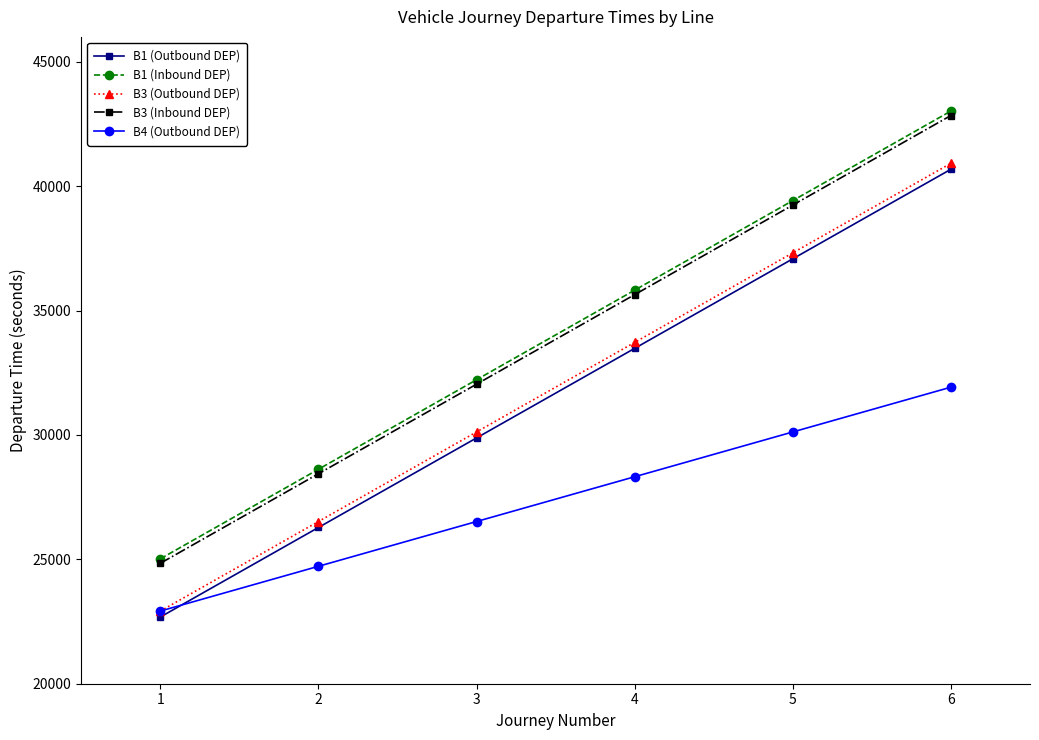

What is the spread (max minus min) of values at 3?

5700